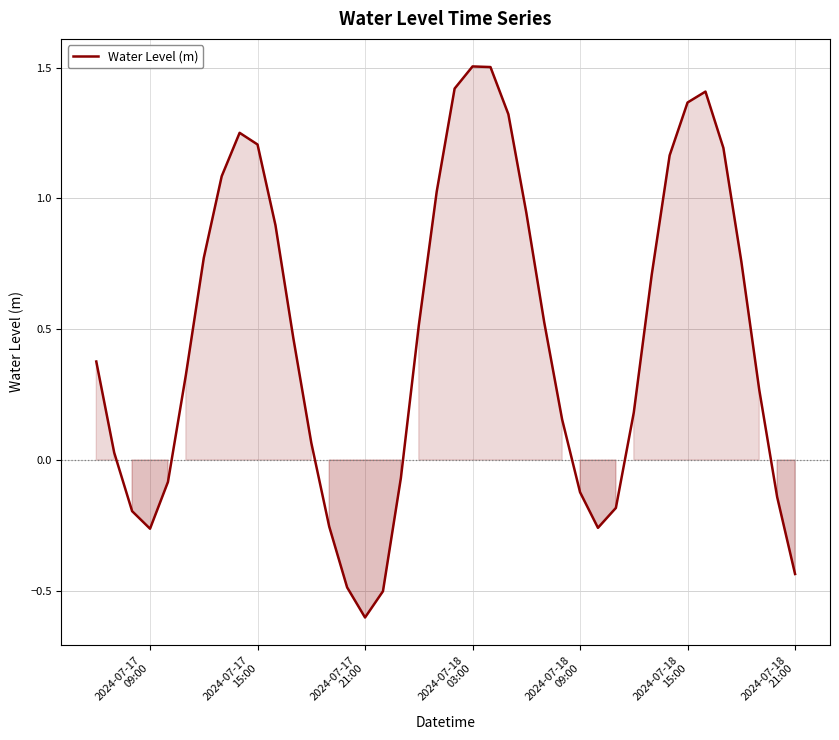

How many values are above zero?

27